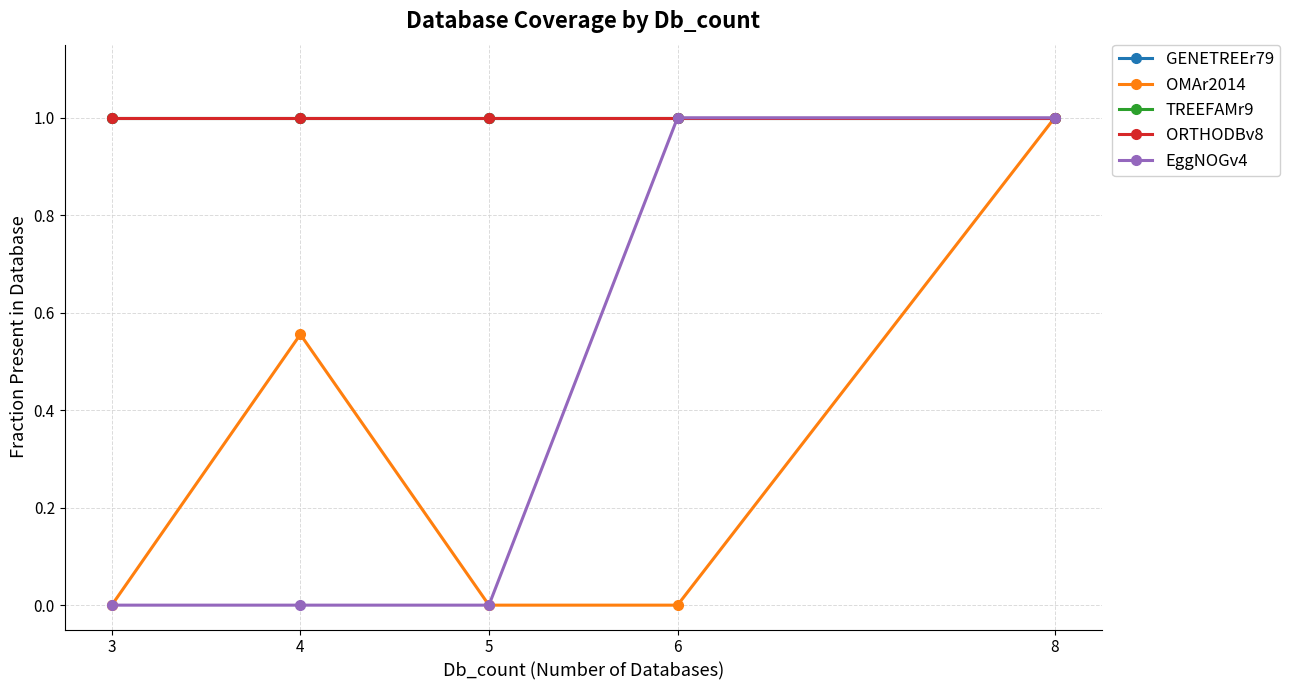

What is the spread (max minus min) of values at 6?

1.0